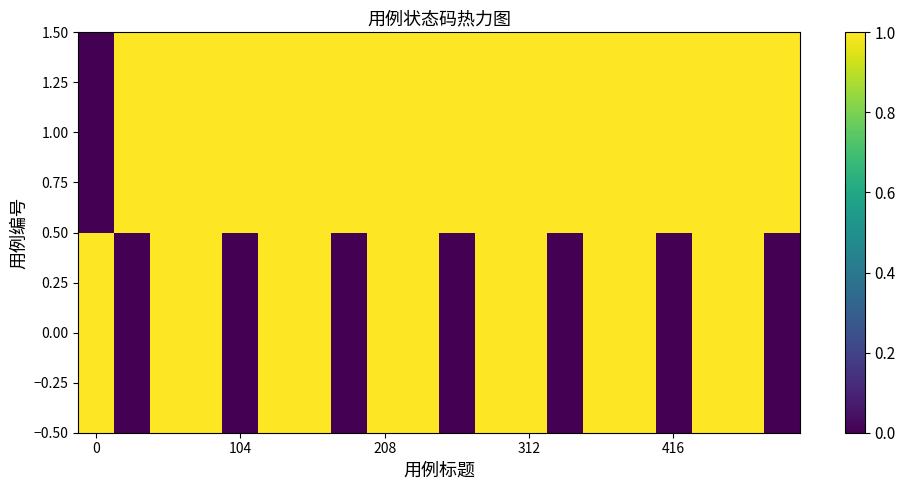

How many distinct data groups are displayed?

2